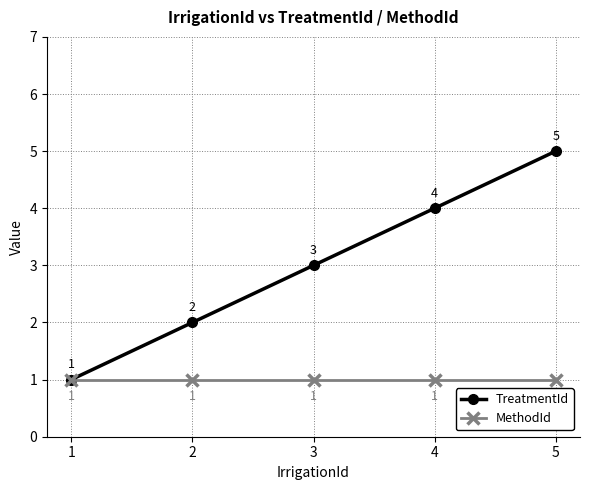

True or false: TreatmentId has more than 2 interior local peaks.

False